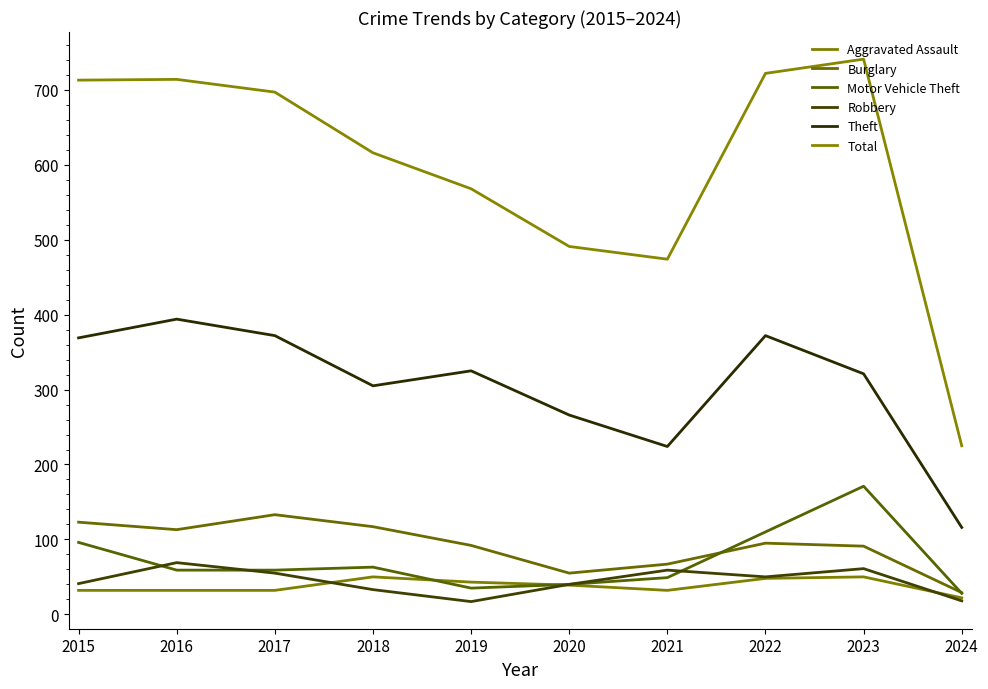

What are all the series names shown in the legend?

Aggravated Assault, Burglary, Motor Vehicle Theft, Robbery, Theft, Total